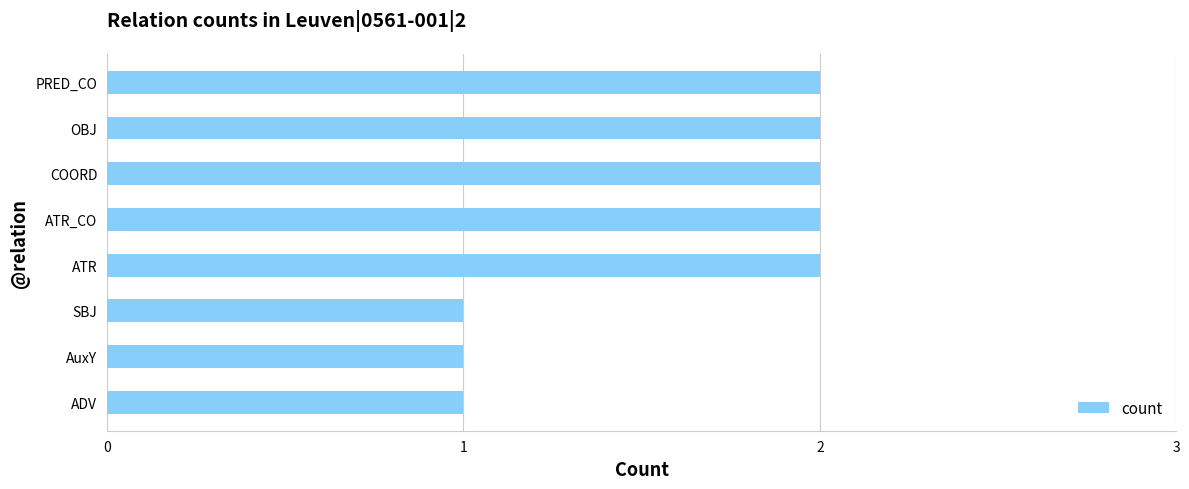

What is the change in value from AuxY to OBJ?

+1